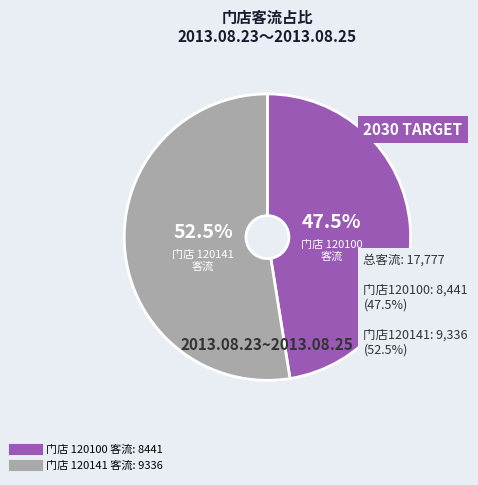

Does any single category account for the majority?

Yes